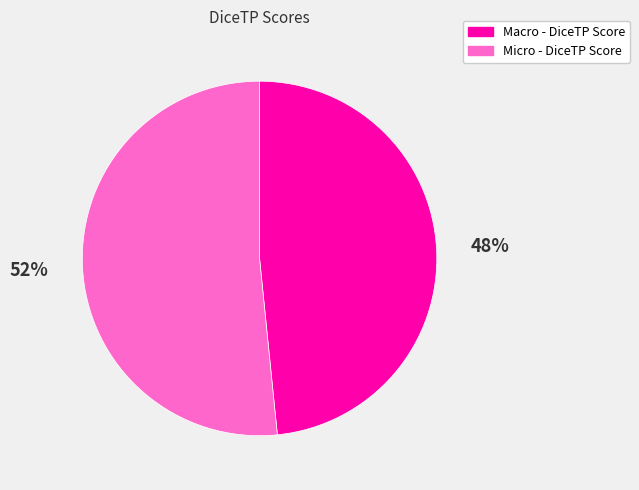

What percentage is the Micro - DiceTP Score slice, to the nearest percent?

52%